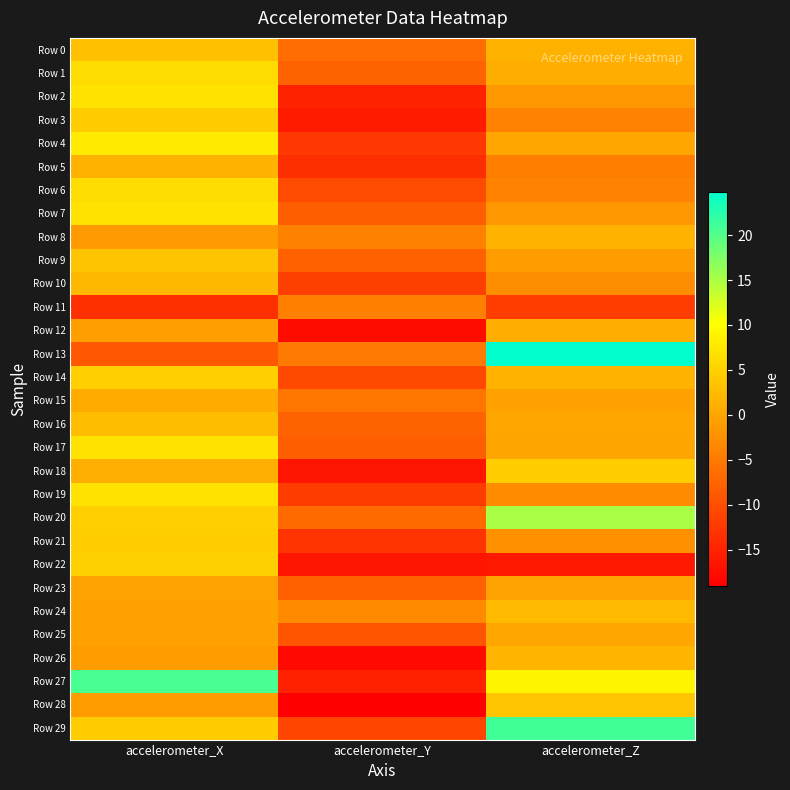

What is the difference between the highest and lowest values at accelerometer_Z?

41.0